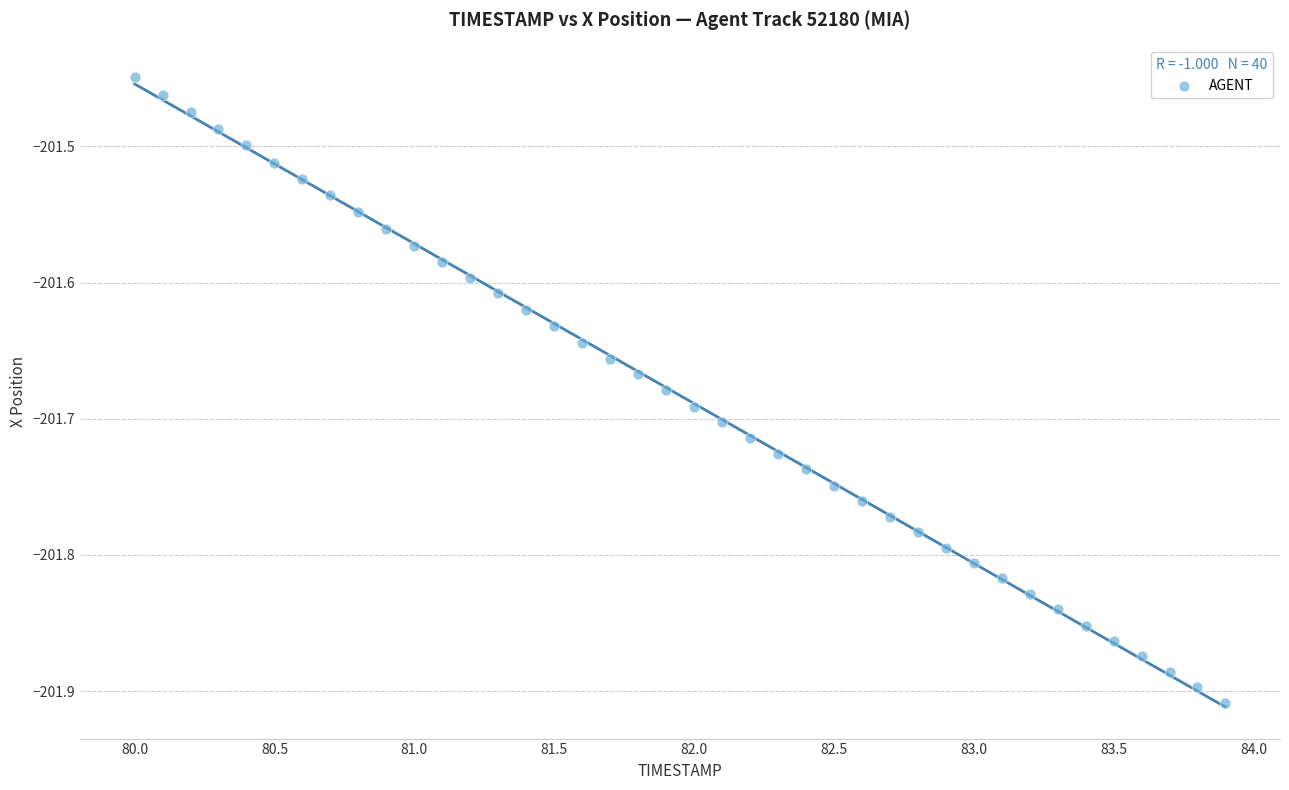

What is the range of X values (max minus min)?

3.9